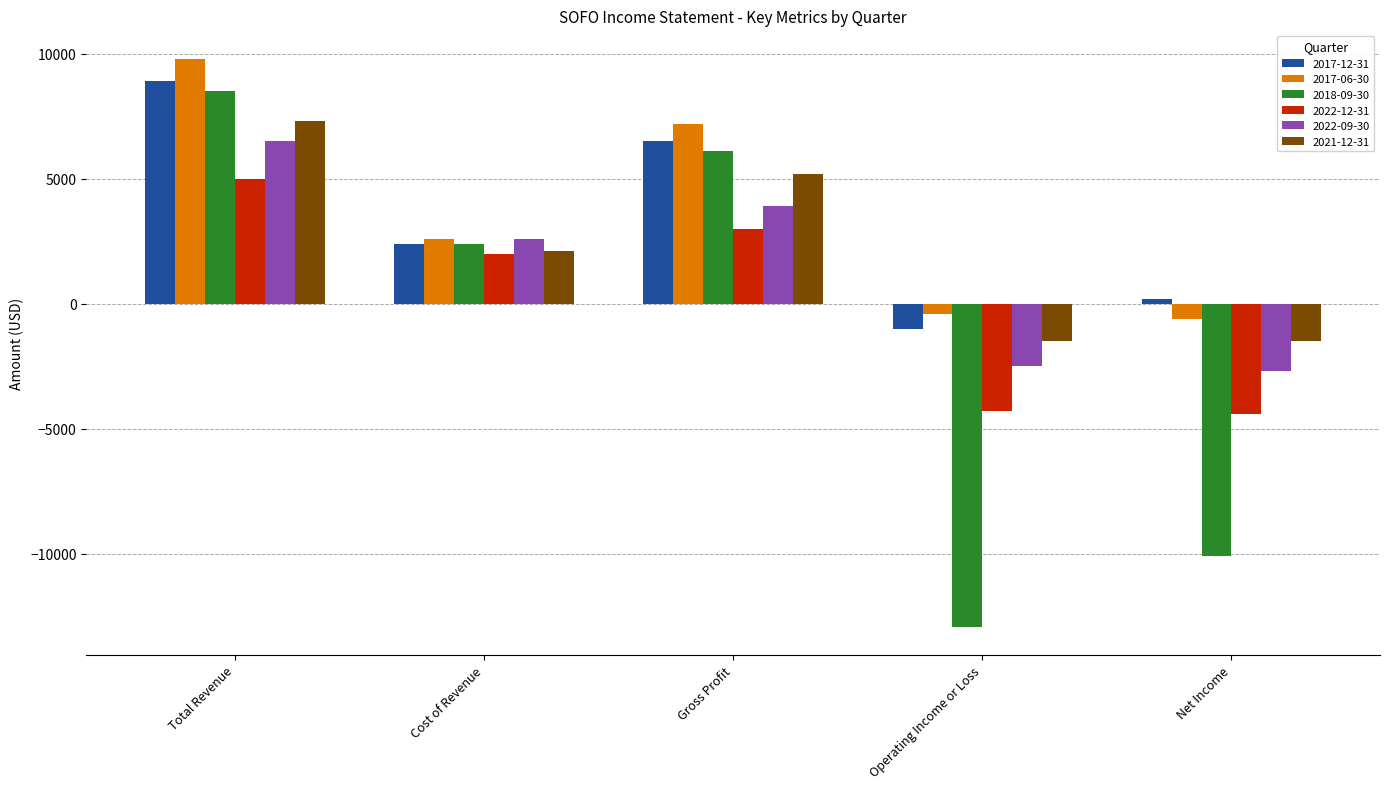

List the labels in order of 2022-09-30 value, smallest first.

Net Income, Operating Income or Loss, Cost of Revenue, Gross Profit, Total Revenue